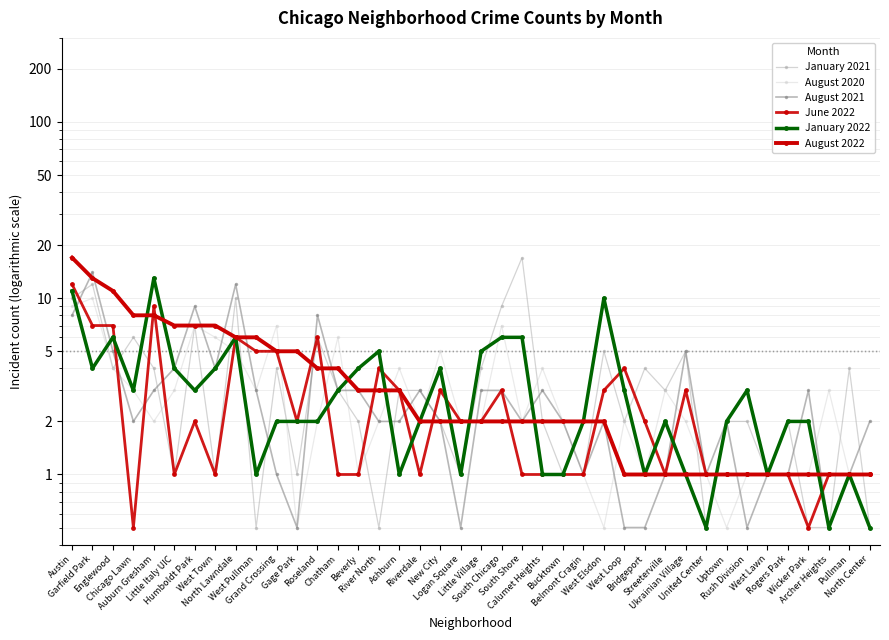

Reading left to right, what are all the values shown in this chart?

January 2021: Austin=10.0	Garfield Park=12.0	Englewood=4.0	Chicago Lawn=6.0	Auburn Gresham=4.0	Little Italy UIC=1.0	Humboldt Park=7.0	West Town=1.0	North Lawndale=10.0	West Pullman=0.5	Grand Crossing=4.0	Gage Park=1.0	Roseland=6.0	Chatham=3.0	Beverly=2.0	River North=0.5	Ashburn=3.0	Riverdale=3.0	New City=2.0	Logan Square=1.0	Little Village=4.0	South Chicago=9.0	South Shore=17.0	Calumet Heights=2.0	Bucktown=1.0	Belmont Cragin=1.0	West Elsdon=5.0	West Loop=2.0	Bridgeport=4.0	Streeterville=3.0	Ukrainian Village=5.0	United Center=0.5	Uptown=2.0	Rush Division=2.0	West Lawn=1.0	Rogers Park=2.0	Wicker Park=0.5	Archer Heights=0.5	Pullman=4.0	North Center=0.5
August 2020: Austin=9.0	Garfield Park=10.0	Englewood=4.0	Chicago Lawn=3.0	Auburn Gresham=2.0	Little Italy UIC=3.0	Humboldt Park=7.0	West Town=6.0	North Lawndale=5.0	West Pullman=3.0	Grand Crossing=7.0	Gage Park=0.5	Roseland=2.0	Chatham=6.0	Beverly=1.0	River North=2.0	Ashburn=4.0	Riverdale=2.0	New City=5.0	Logan Square=2.0	Little Village=2.0	South Chicago=7.0	South Shore=2.0	Calumet Heights=4.0	Bucktown=2.0	Belmont Cragin=1.0	West Elsdon=0.5	West Loop=2.0	Bridgeport=1.0	Streeterville=3.0	Ukrainian Village=2.0	United Center=1.0	Uptown=0.5	Rush Division=1.0	West Lawn=1.0	Rogers Park=1.0	Wicker Park=1.0	Archer Heights=3.0	Pullman=1.0	North Center=1.0
August 2021: Austin=8.0	Garfield Park=14.0	Englewood=5.0	Chicago Lawn=2.0	Auburn Gresham=3.0	Little Italy UIC=4.0	Humboldt Park=9.0	West Town=4.0	North Lawndale=12.0	West Pullman=3.0	Grand Crossing=1.0	Gage Park=0.5	Roseland=8.0	Chatham=3.0	Beverly=3.0	River North=2.0	Ashburn=2.0	Riverdale=3.0	New City=2.0	Logan Square=0.5	Little Village=3.0	South Chicago=3.0	South Shore=2.0	Calumet Heights=3.0	Bucktown=2.0	Belmont Cragin=1.0	West Elsdon=2.0	West Loop=0.5	Bridgeport=0.5	Streeterville=1.0	Ukrainian Village=5.0	United Center=1.0	Uptown=2.0	Rush Division=0.5	West Lawn=1.0	Rogers Park=1.0	Wicker Park=3.0	Archer Heights=0.5	Pullman=1.0	North Center=2.0
June 2022: Austin=12.0	Garfield Park=7.0	Englewood=7.0	Chicago Lawn=0.5	Auburn Gresham=9.0	Little Italy UIC=1.0	Humboldt Park=2.0	West Town=1.0	North Lawndale=6.0	West Pullman=5.0	Grand Crossing=5.0	Gage Park=2.0	Roseland=6.0	Chatham=1.0	Beverly=1.0	River North=4.0	Ashburn=3.0	Riverdale=1.0	New City=3.0	Logan Square=2.0	Little Village=2.0	South Chicago=3.0	South Shore=1.0	Calumet Heights=1.0	Bucktown=1.0	Belmont Cragin=1.0	West Elsdon=3.0	West Loop=4.0	Bridgeport=2.0	Streeterville=1.0	Ukrainian Village=3.0	United Center=1.0	Uptown=1.0	Rush Division=1.0	West Lawn=1.0	Rogers Park=1.0	Wicker Park=0.5	Archer Heights=1.0	Pullman=1.0	North Center=1.0
January 2022: Austin=11.0	Garfield Park=4.0	Englewood=6.0	Chicago Lawn=3.0	Auburn Gresham=13.0	Little Italy UIC=4.0	Humboldt Park=3.0	West Town=4.0	North Lawndale=6.0	West Pullman=1.0	Grand Crossing=2.0	Gage Park=2.0	Roseland=2.0	Chatham=3.0	Beverly=4.0	River North=5.0	Ashburn=1.0	Riverdale=2.0	New City=4.0	Logan Square=1.0	Little Village=5.0	South Chicago=6.0	South Shore=6.0	Calumet Heights=1.0	Bucktown=1.0	Belmont Cragin=2.0	West Elsdon=10.0	West Loop=3.0	Bridgeport=1.0	Streeterville=2.0	Ukrainian Village=1.0	United Center=0.5	Uptown=2.0	Rush Division=3.0	West Lawn=1.0	Rogers Park=2.0	Wicker Park=2.0	Archer Heights=0.5	Pullman=1.0	North Center=0.5
August 2022: Austin=17.0	Garfield Park=13.0	Englewood=11.0	Chicago Lawn=8.0	Auburn Gresham=8.0	Little Italy UIC=7.0	Humboldt Park=7.0	West Town=7.0	North Lawndale=6.0	West Pullman=6.0	Grand Crossing=5.0	Gage Park=5.0	Roseland=4.0	Chatham=4.0	Beverly=3.0	River North=3.0	Ashburn=3.0	Riverdale=2.0	New City=2.0	Logan Square=2.0	Little Village=2.0	South Chicago=2.0	South Shore=2.0	Calumet Heights=2.0	Bucktown=2.0	Belmont Cragin=2.0	West Elsdon=2.0	West Loop=1.0	Bridgeport=1.0	Streeterville=1.0	Ukrainian Village=1.0	United Center=1.0	Uptown=1.0	Rush Division=1.0	West Lawn=1.0	Rogers Park=1.0	Wicker Park=1.0	Archer Heights=1.0	Pullman=1.0	North Center=1.0